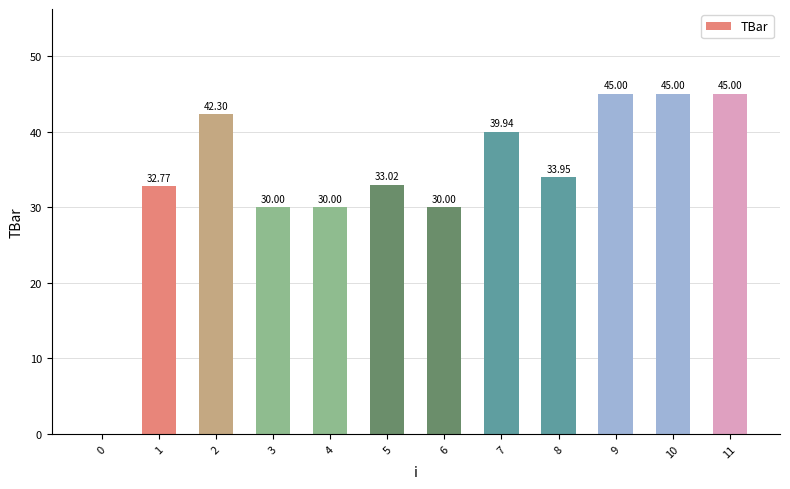

What is the change in value from 3 to 10?

+15.0